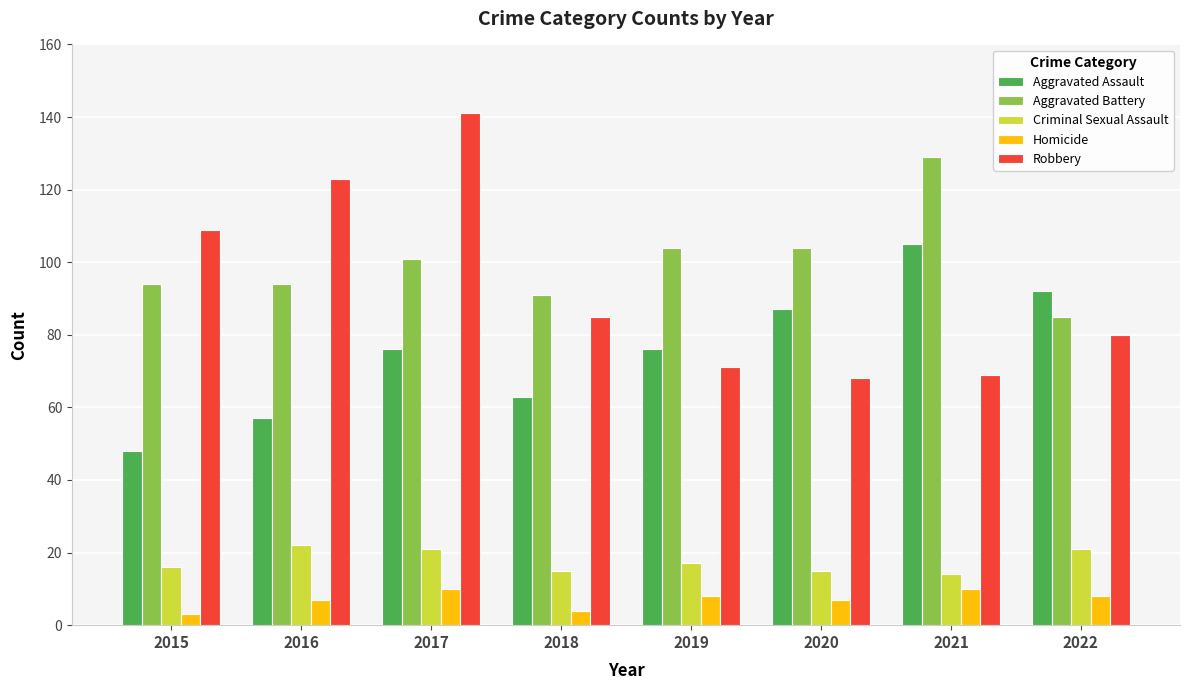

Reading left to right, transcribe all the data shown in this chart.

Aggravated Assault: 48	57	76	63	76	87	105	92
Aggravated Battery: 94	94	101	91	104	104	129	85
Criminal Sexual Assault: 16	22	21	15	17	15	14	21
Homicide: 3	7	10	4	8	7	10	8
Robbery: 109	123	141	85	71	68	69	80